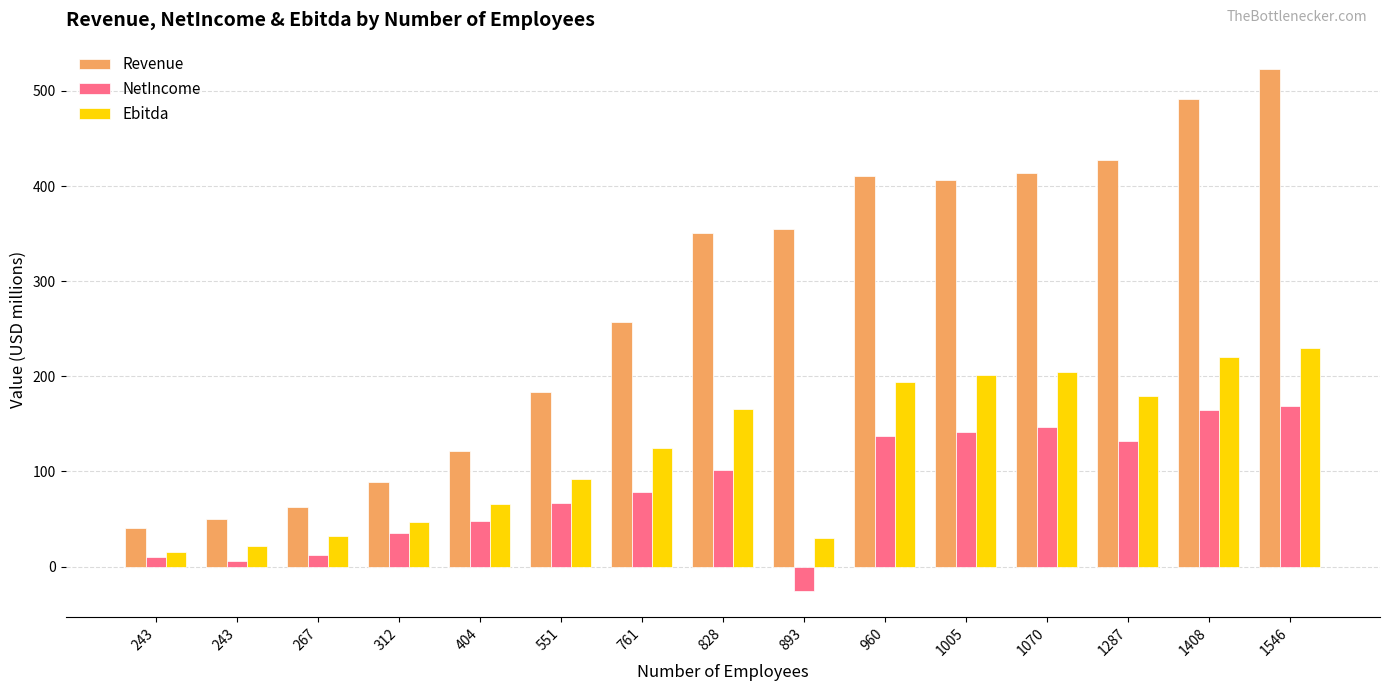

What are all the series names shown in the legend?

Revenue, NetIncome, Ebitda